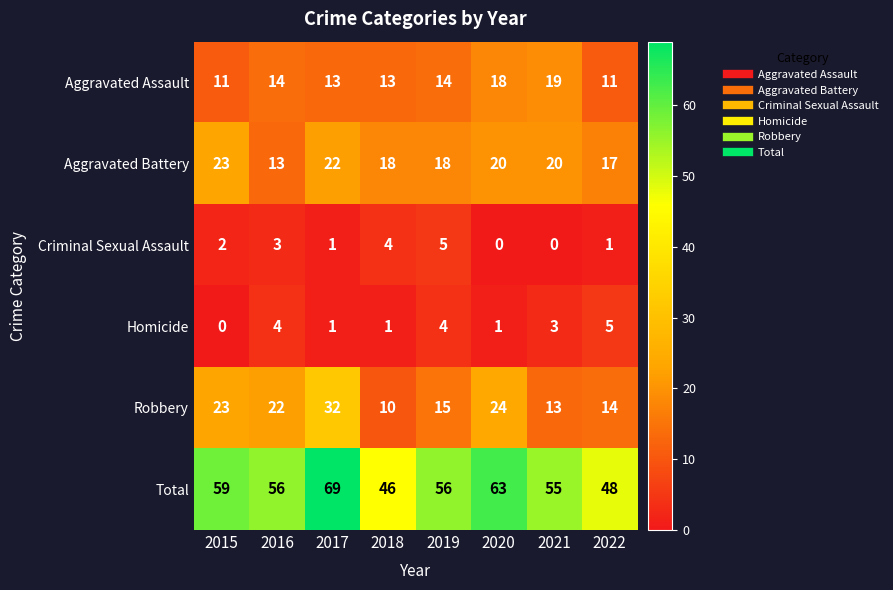

What is the difference between the second highest and second lowest values in the Homicide series?

3